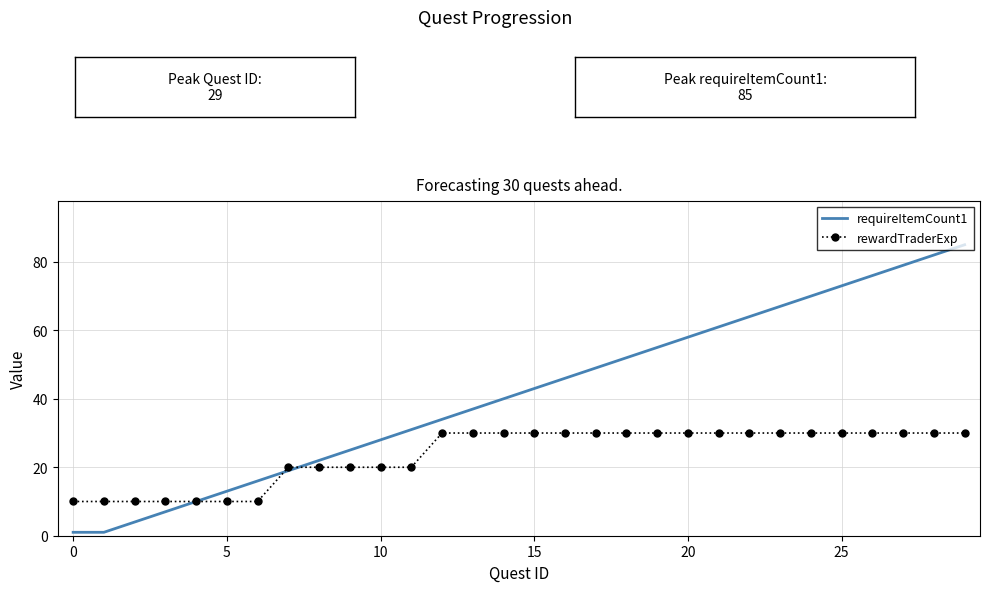

What is the greatest value displayed?

85